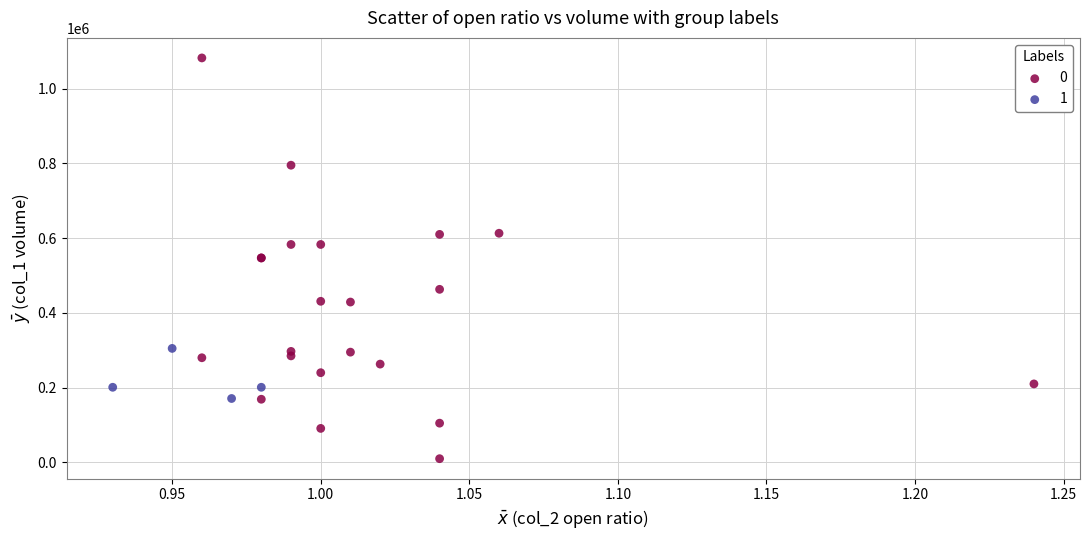

What are all the series names shown in the legend?

0, 1